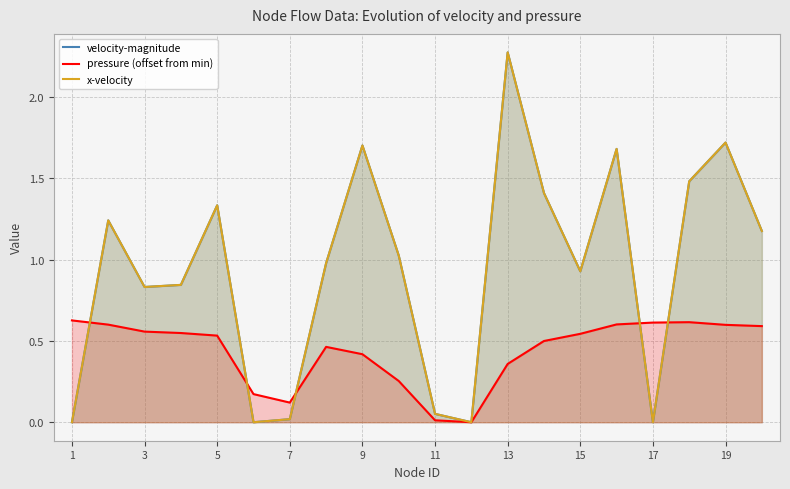

What is the sum of all pressure (offset from min) values?

8.7